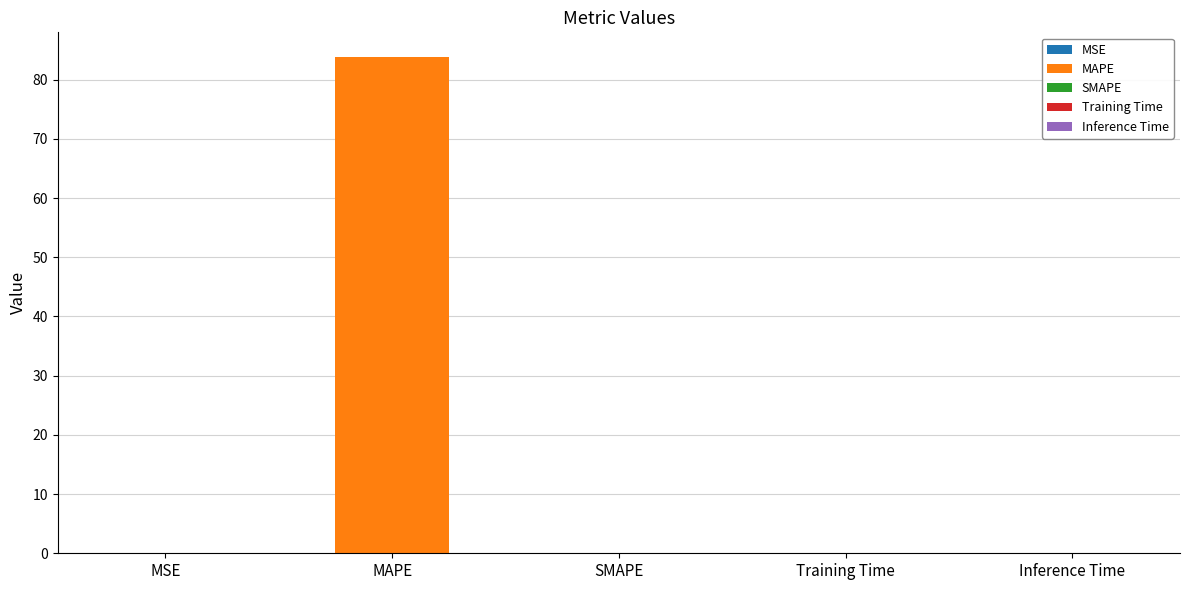

Between MAPE and Training Time, which is larger?

MAPE